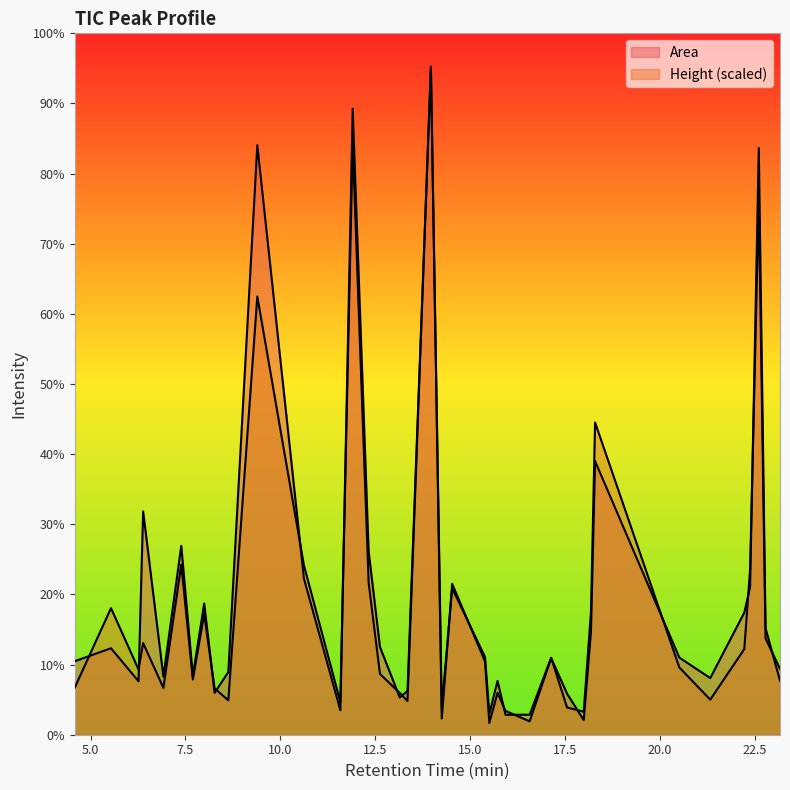

Reading left to right, transcribe all the data shown in this chart.

Area: 4.583=27399.1	5.537=32236.0	6.263=19920.8	6.384=83258.4	6.918=21642.3	7.389=70414.4	7.694=21937.5	7.993=48902.5	8.267=15619.4	8.629=23368.6	9.393=219746.4	10.621=58215.9	11.581=9113.0	11.906=233355.2	12.326=68350.4	12.625=32700.0	13.146=13868.3	13.35=16306.6	13.967=248989.4	14.253=6054.0	14.527=56246.1	15.392=27373.9	15.507=4390.9	15.723=15637.1	15.933=8876.4	16.569=4987.5	17.135=28543.7	17.555=15315.6	17.994=5427.0	18.185=38391.5	18.293=101979.3	20.513=28752.8	21.328=21113.8	22.225=45512.6	22.378=55099.5	22.607=218691.0	22.785=39696.9	23.166=20150.4
Height: 4.583=17558.8	5.537=47184.2	6.263=24338.8	6.384=34183.5	6.918=17442.7	7.389=63403.9	7.694=20577.2	7.993=45011.3	8.267=17274.8	8.629=12806.7	9.393=163372.1	10.621=63126.4	11.581=12182.2	11.906=220466.6	12.326=56724.5	12.625=22645.6	13.146=15591.9	13.35=12562.6	13.967=248989.4	14.253=9875.6	14.527=54608.2	15.392=29017.8	15.507=7768.7	15.723=20043.5	15.933=7413.7	16.569=7457.4	17.135=28704.7	17.555=10152.1	17.994=8580.9	18.185=45847.9	18.293=116396.6	20.513=25083.8	21.328=13069.5	22.225=31922.5	22.378=61675.3	22.607=199960.0	22.785=35882.1	23.166=24537.2